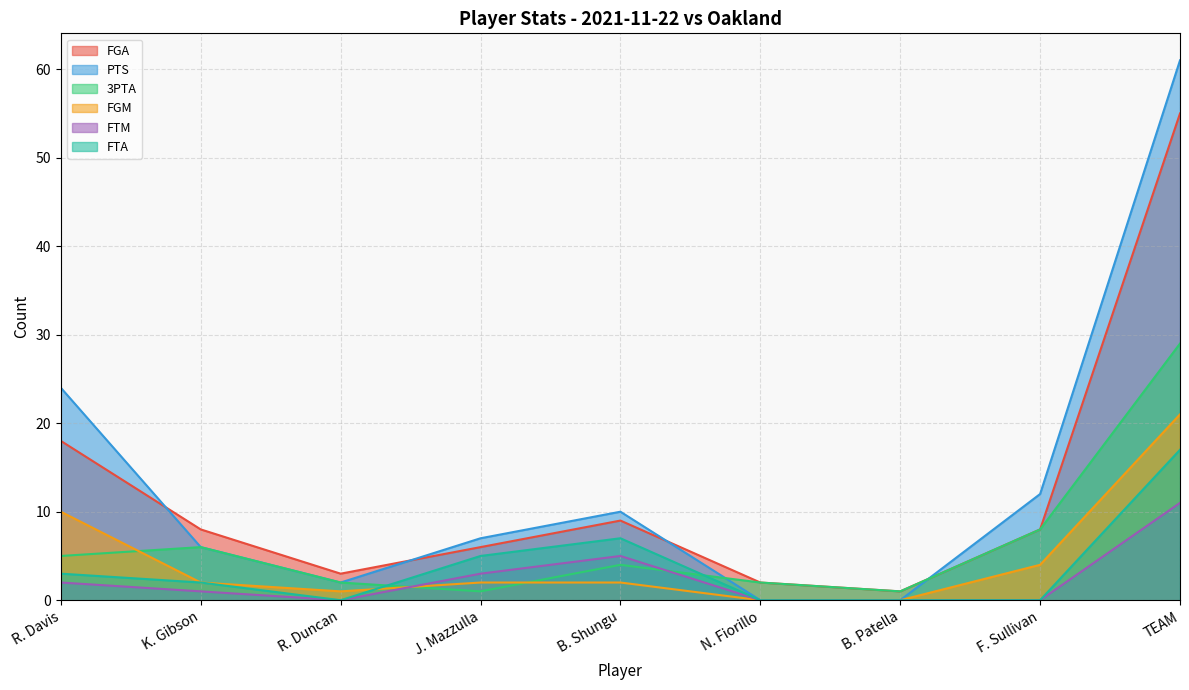

How many values in PTS are above zero?

7